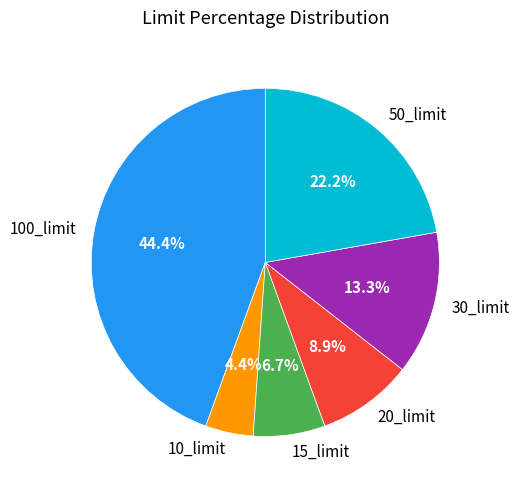

To the nearest percent, what is the difference between the 10_limit and 30_limit slice percentages?

9%